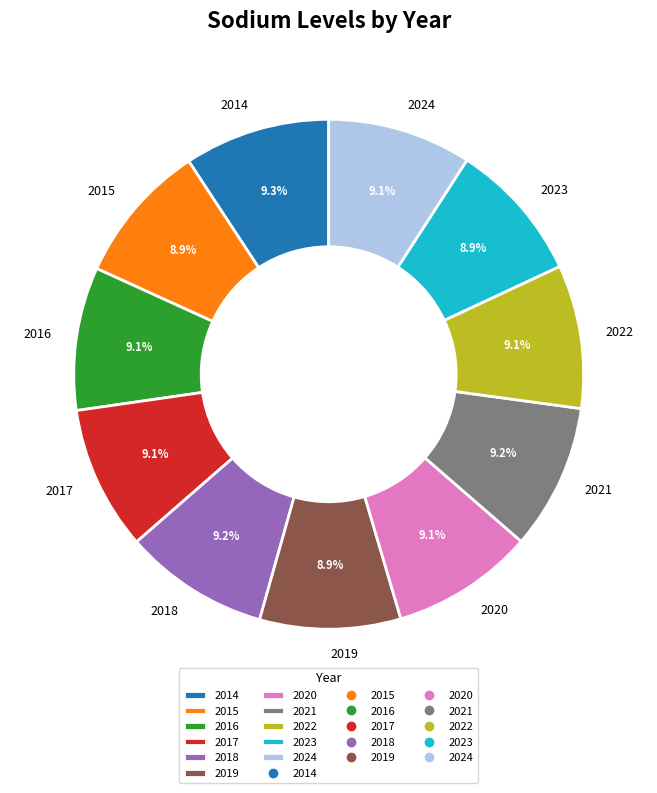

Does any single category account for the majority?

No